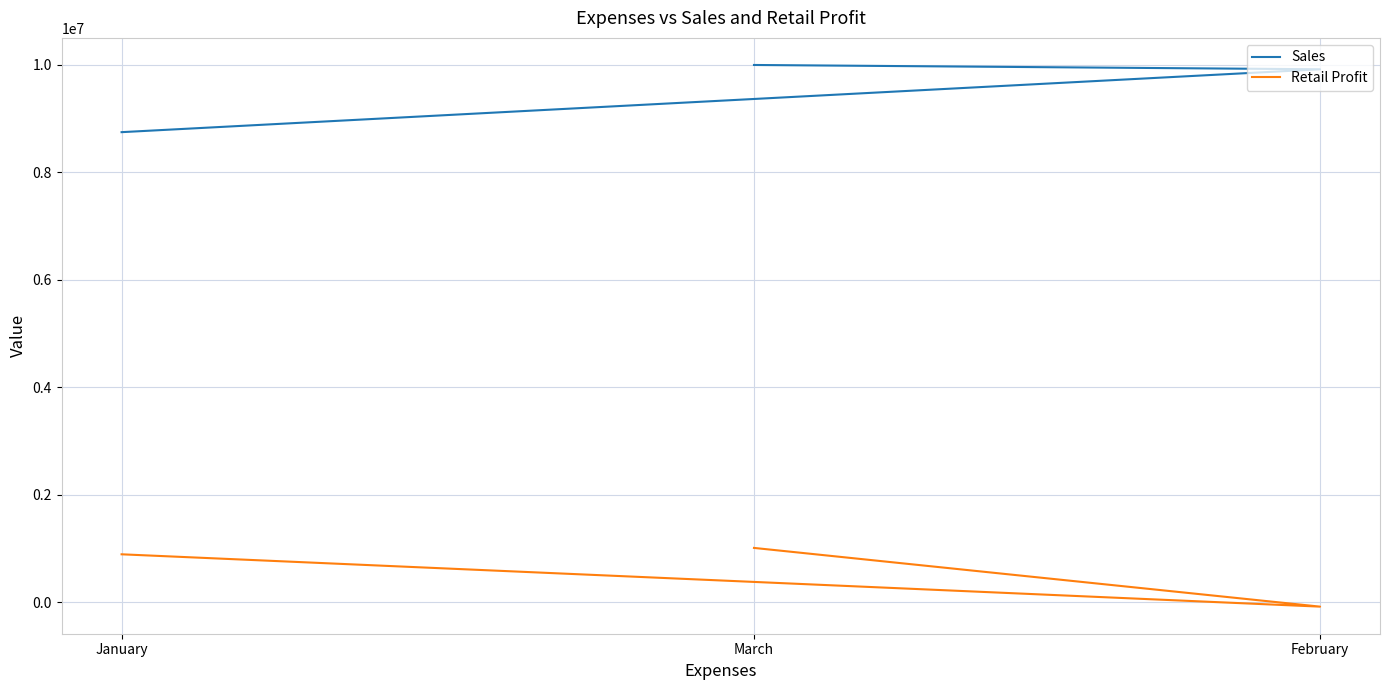

Where is Sales nearest to the value 9375000?

February